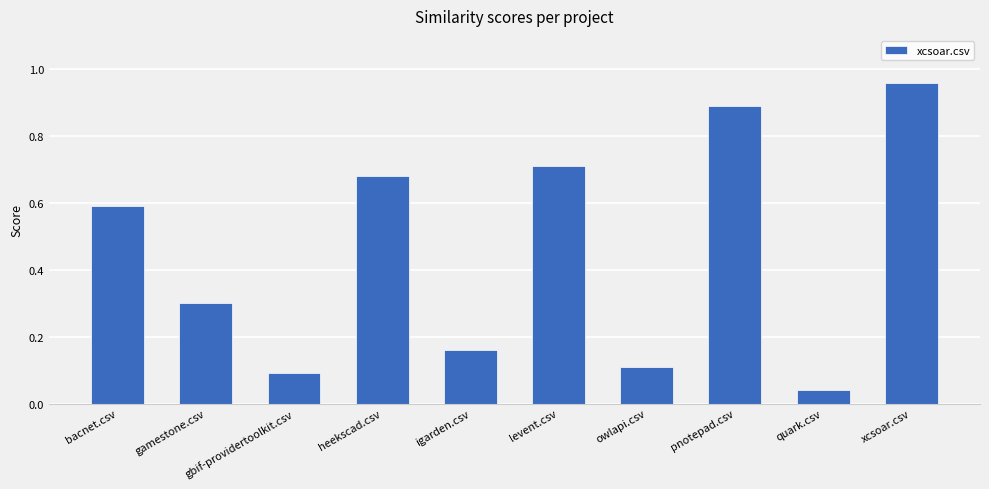

What is the difference between the maximum and second lowest values?

0.9